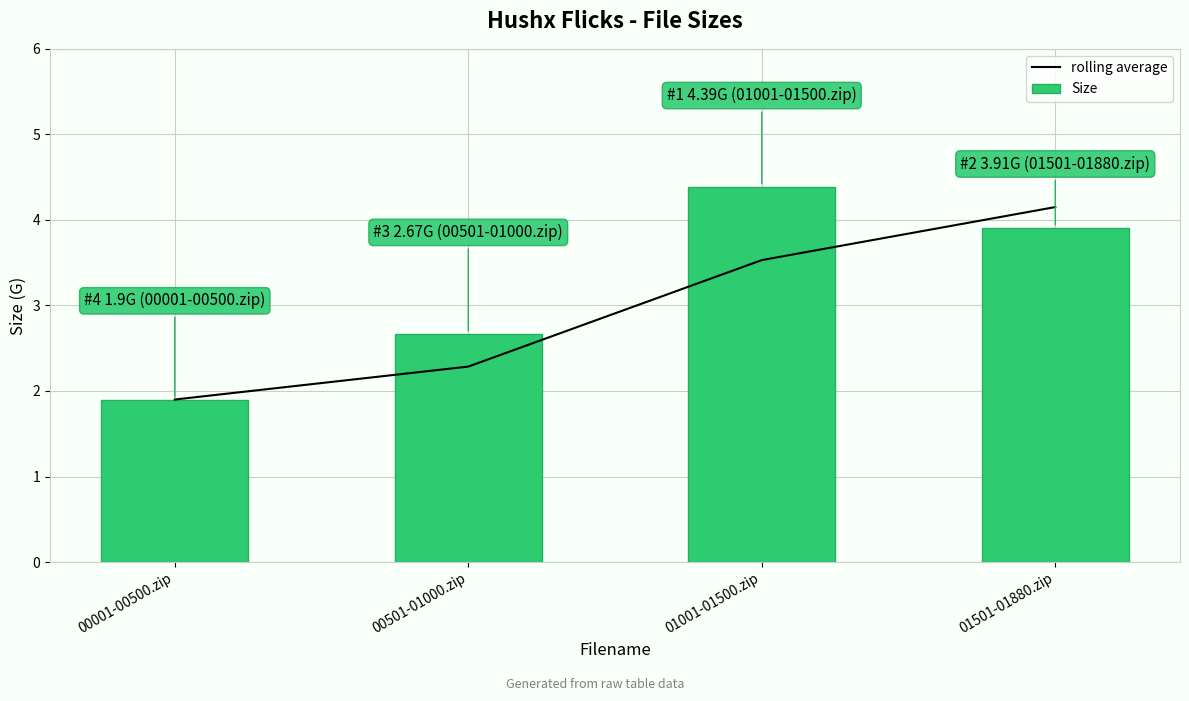

At which category does the chart reach its minimum across all series?

00001-00500.zip